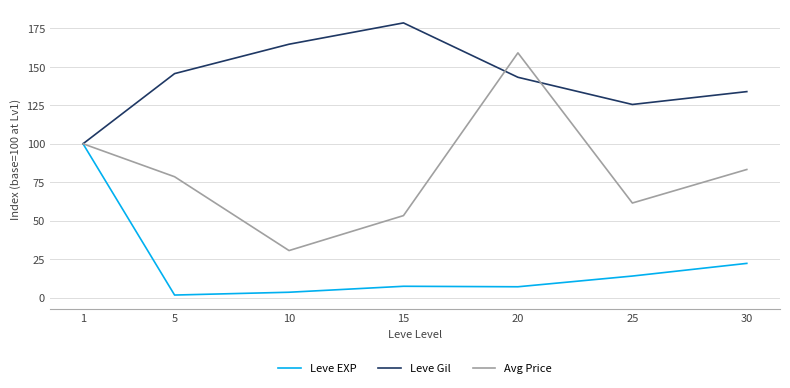

True or false: Leve Gil and Avg Price cross at least once.

True